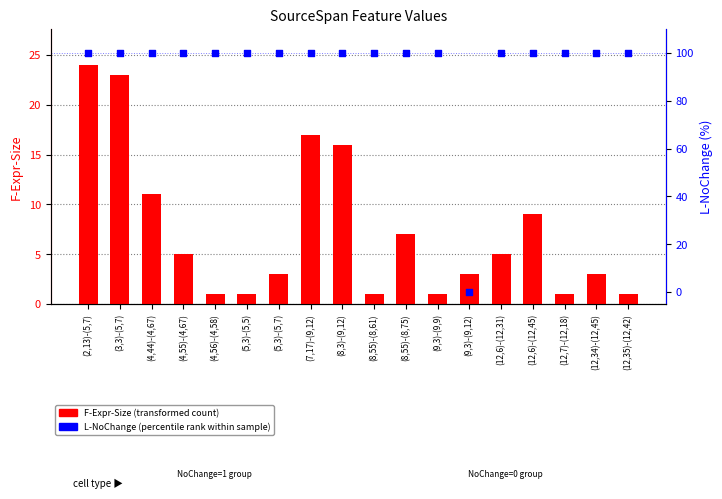

Which series reaches the minimum Y coordinate?

L-NoChange (percentile rank)